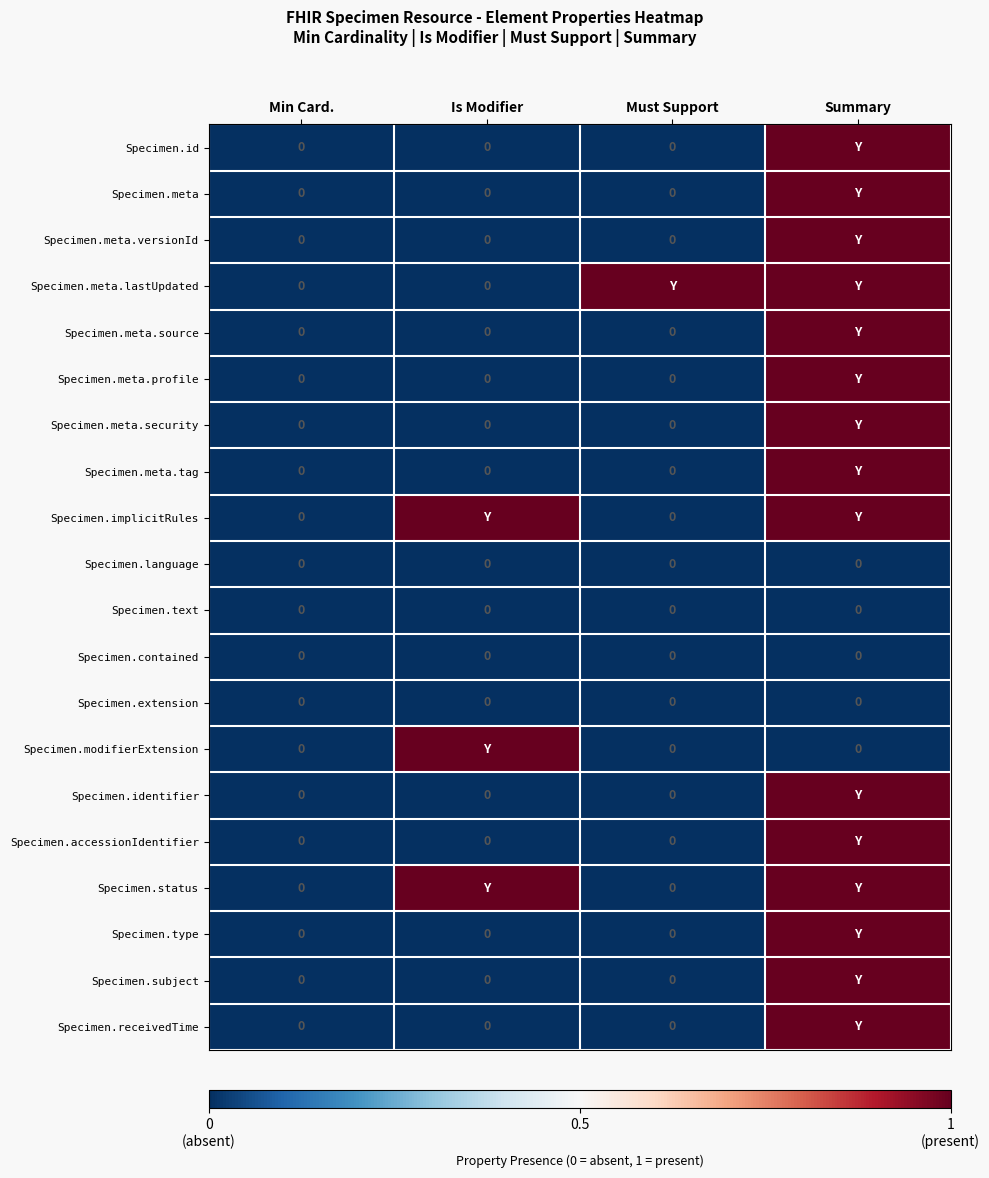

Is it true that Specimen.text equals 0 at Must Support?

True